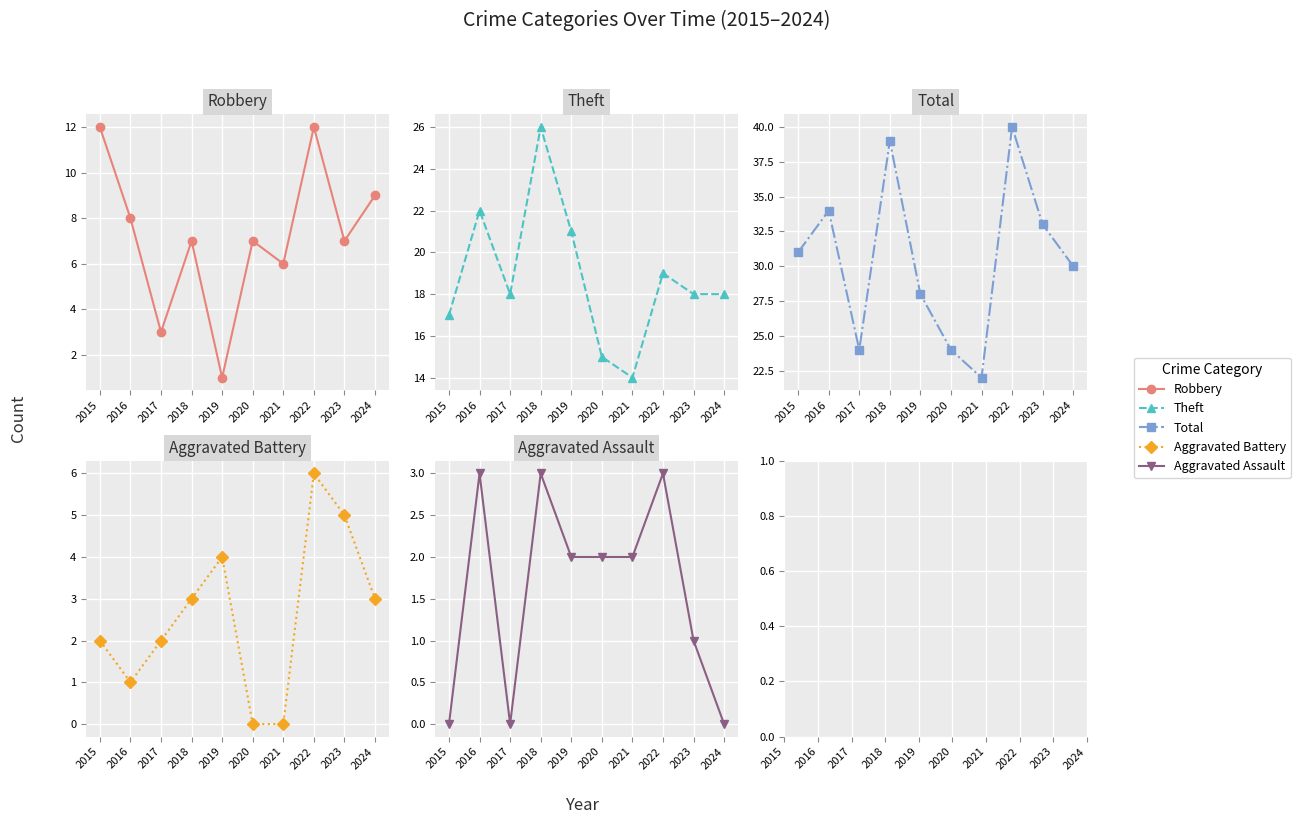

Between 2015 and 2023, which series saw the biggest shift?

Robbery